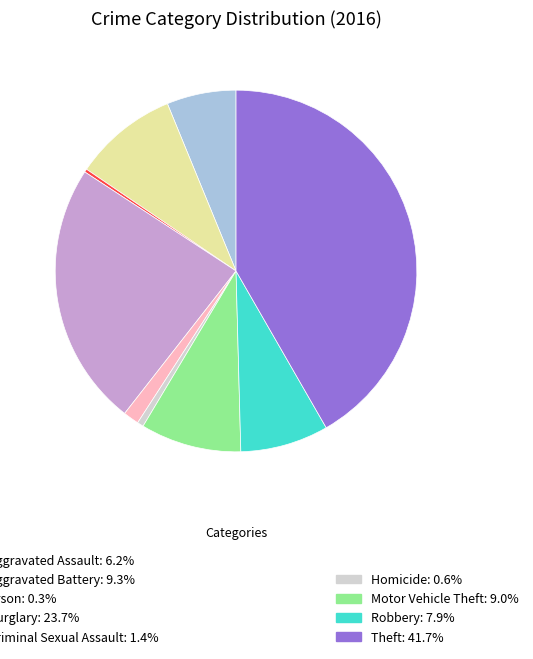

Is there any slice that represents more than half of the pie?

No